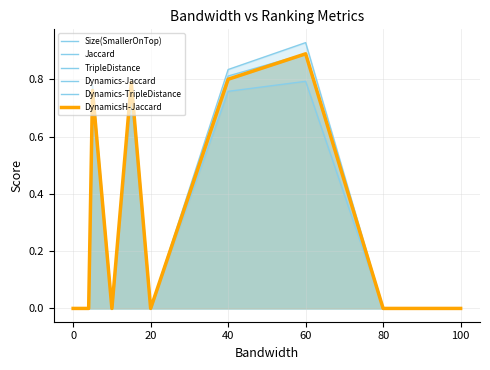

What is the highest value of the Dynamics-Jaccard series?

0.9